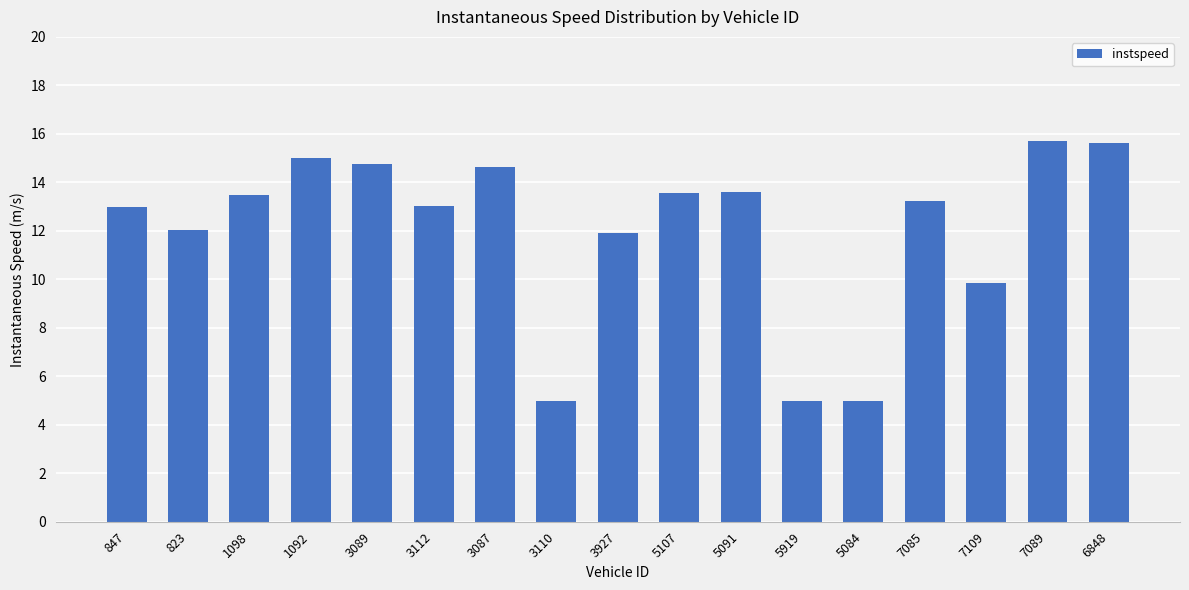

What is the maximum value shown in the chart?

15.7